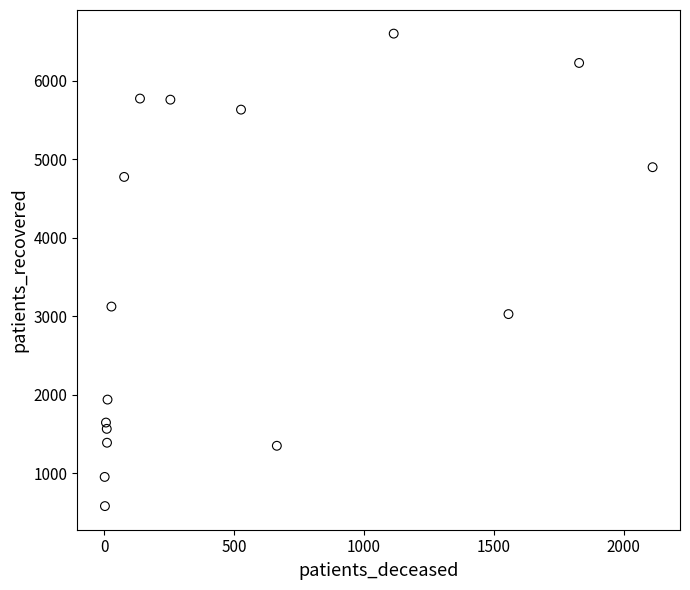

What Y value in the scatter plot is closest to 3592?

3124